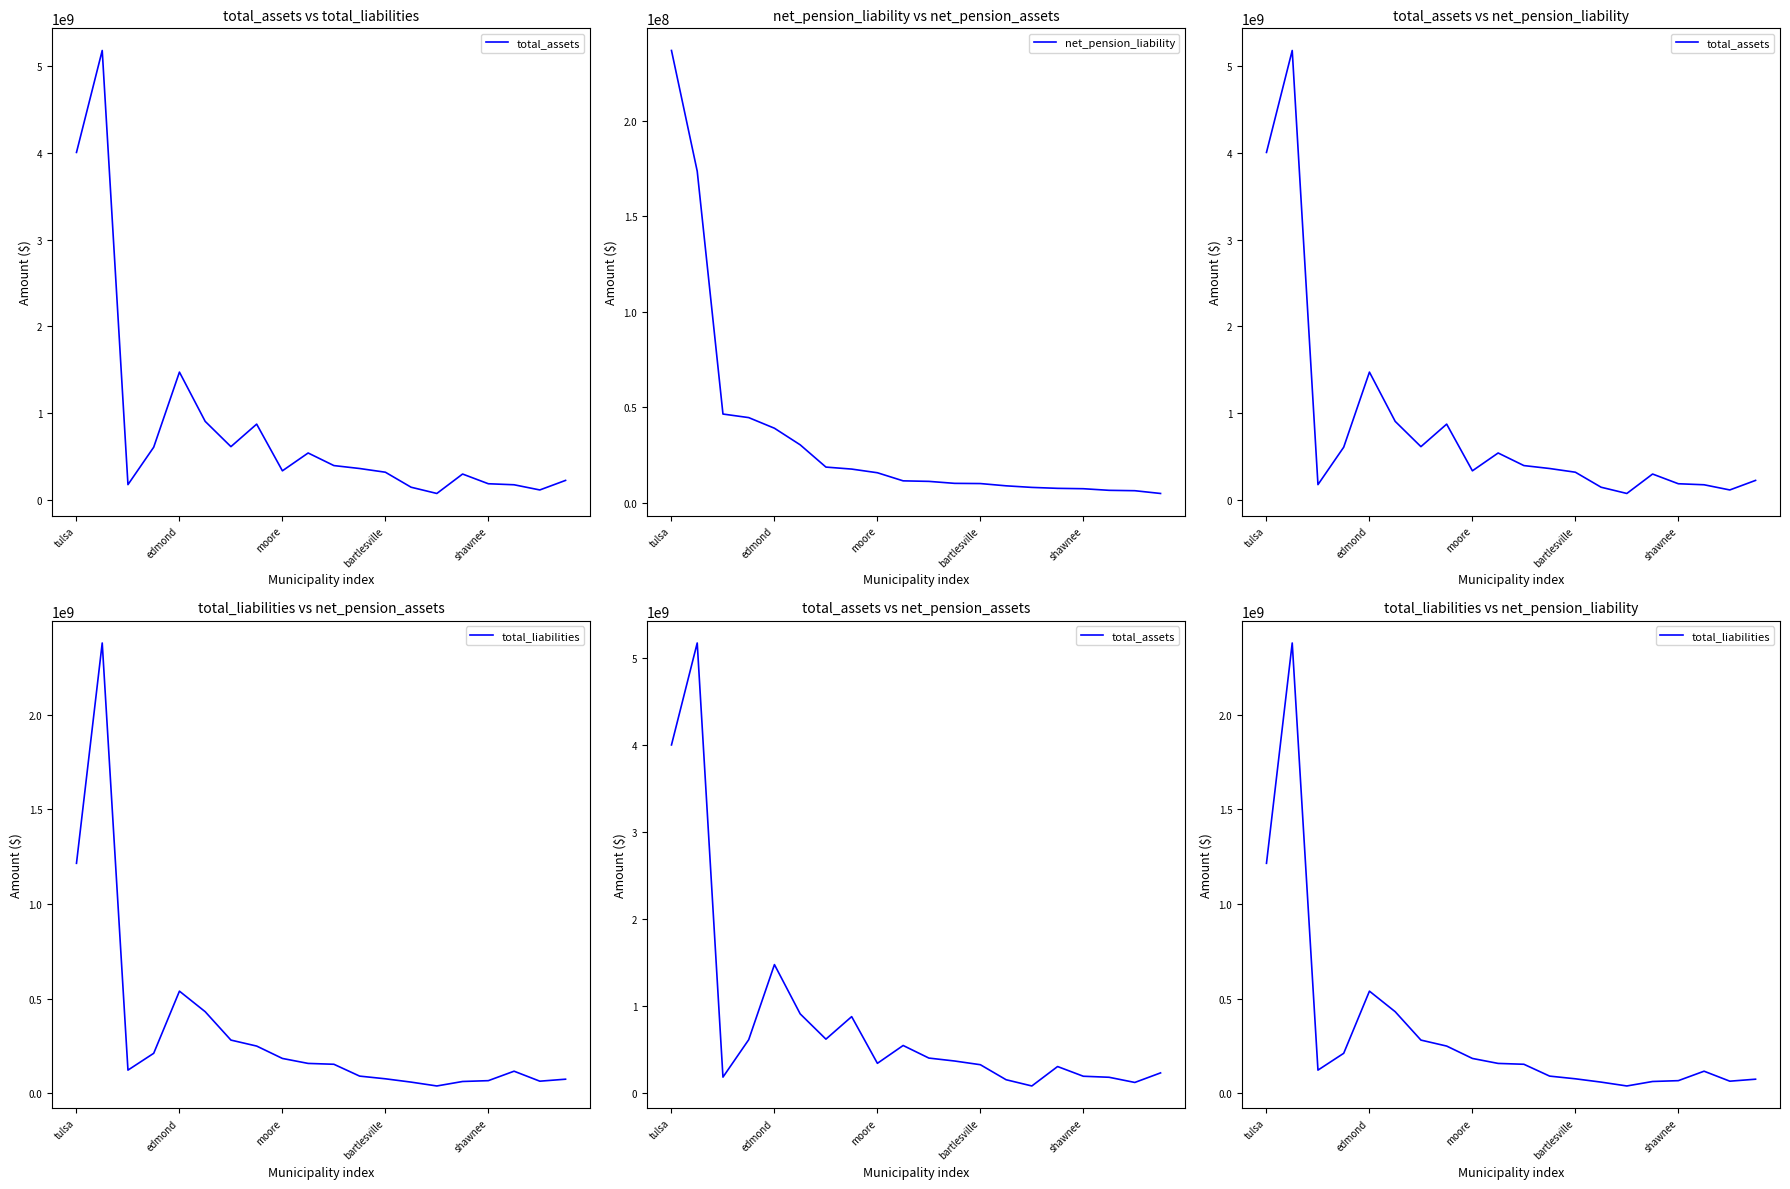

What are all the series names shown in the legend?

total_assets, net_pension_liability, total_liabilities